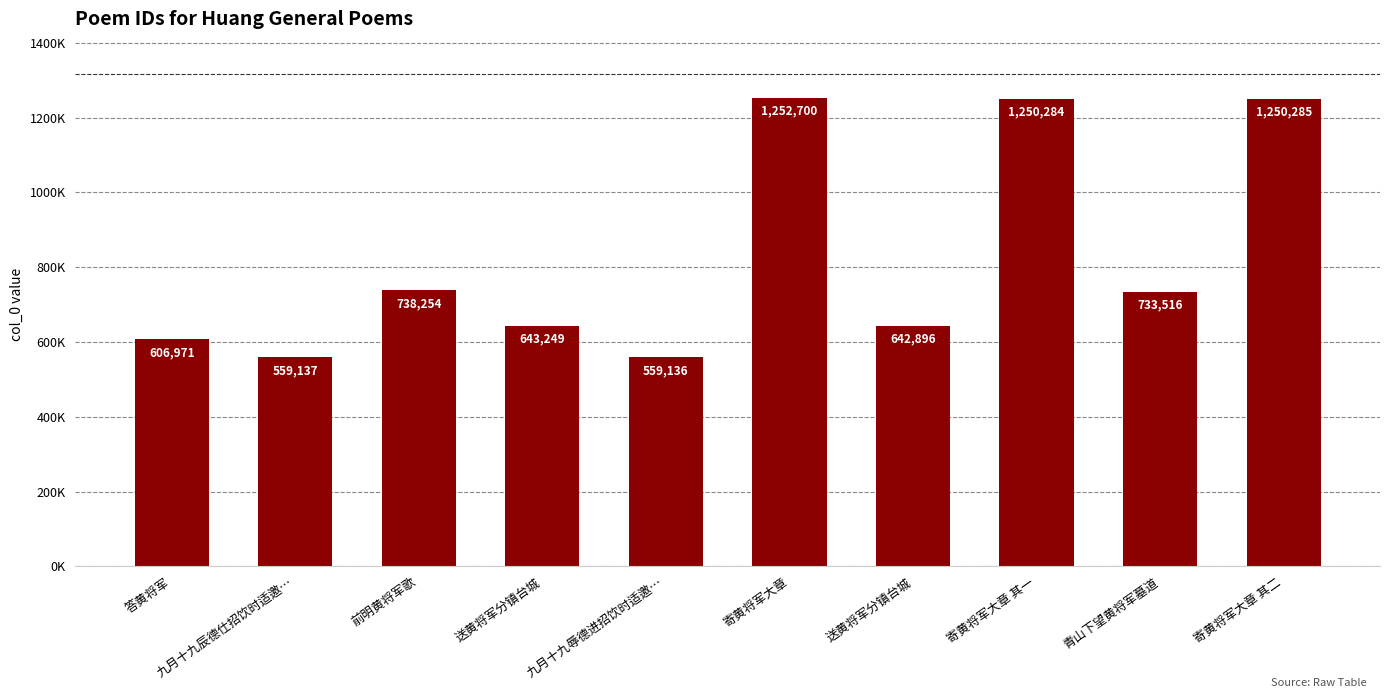

What is the change in value from 前明黄将军歌 to 寄黄将军大章?

+514446